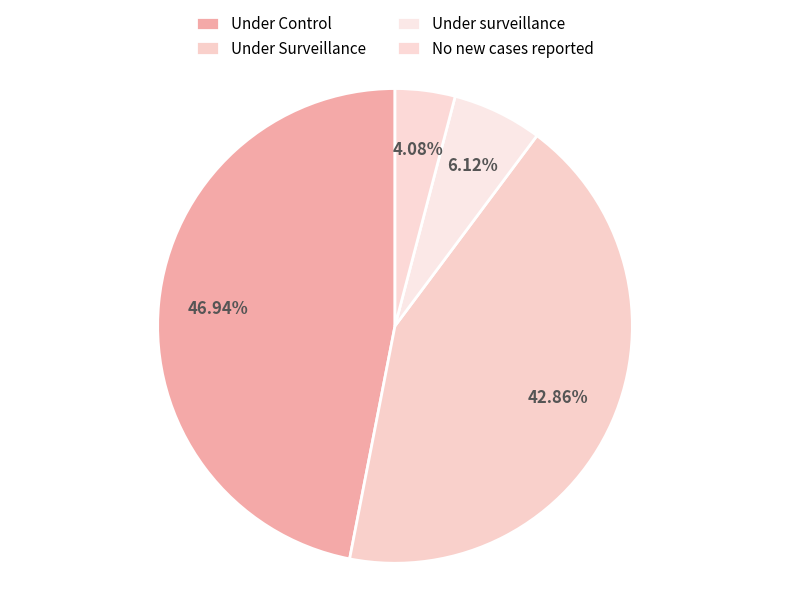

Do Under Surveillance and Under surveillance together represent more than half of the pie?

No